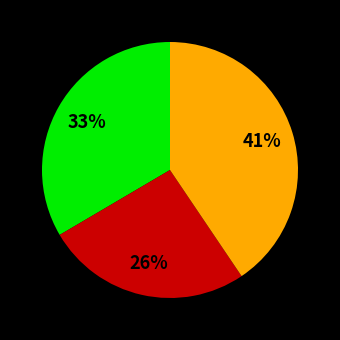

To the nearest percent, what is the average slice percentage?

33%